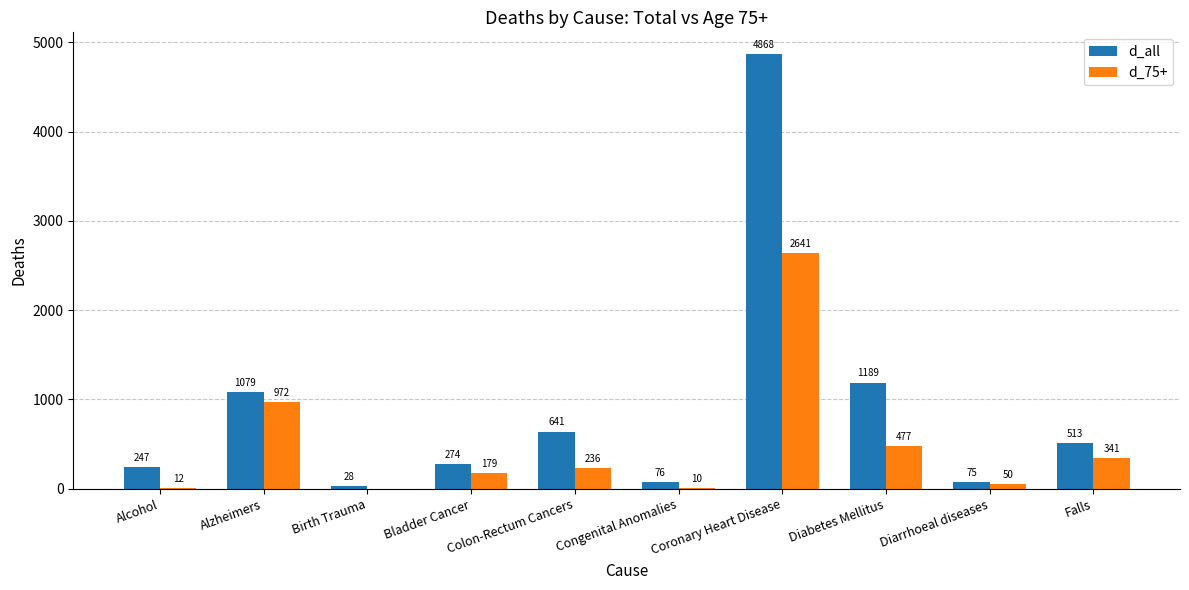

Which category has the highest value in the d_75+ series?

Coronary Heart Disease